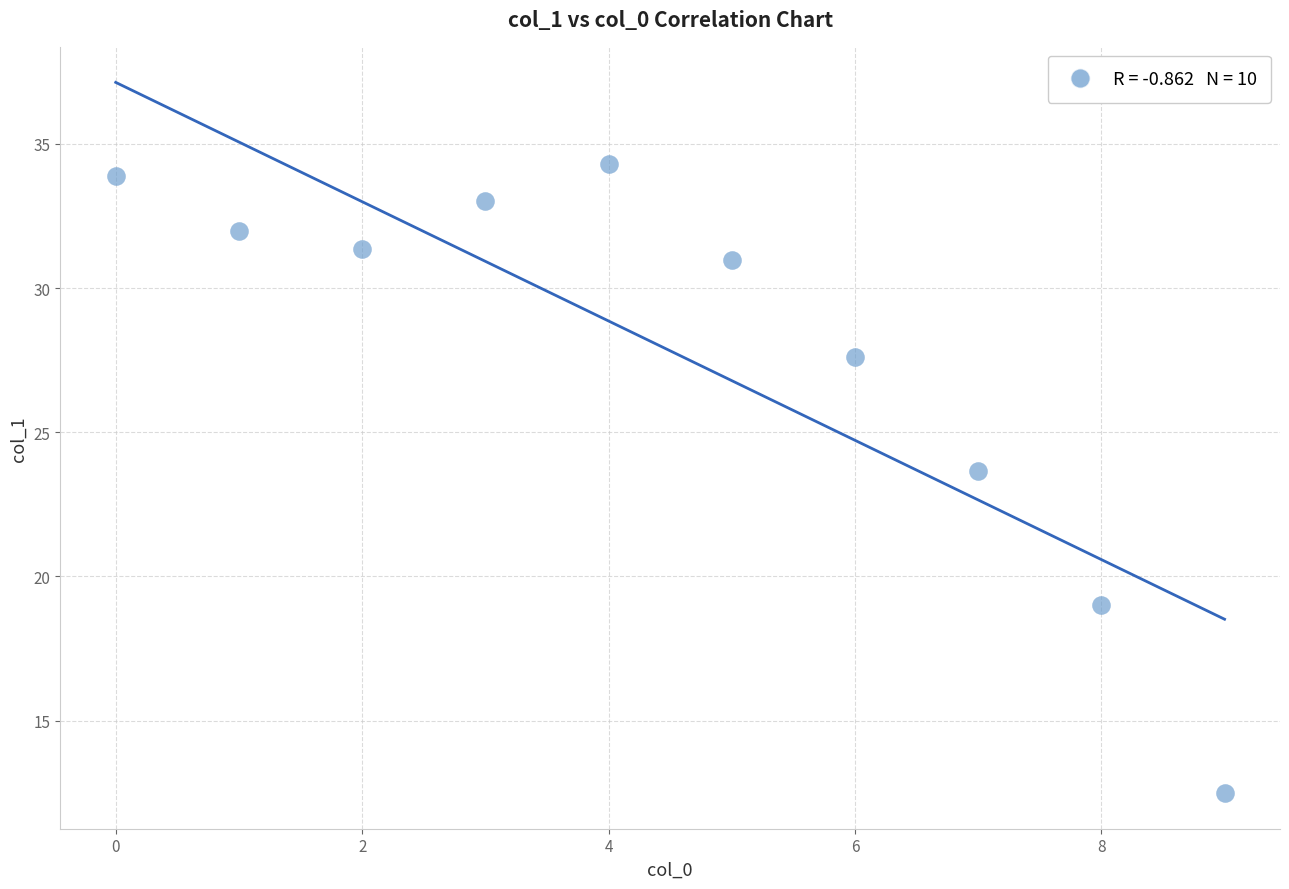

What Y value in the scatter plot is closest to 23?

23.7